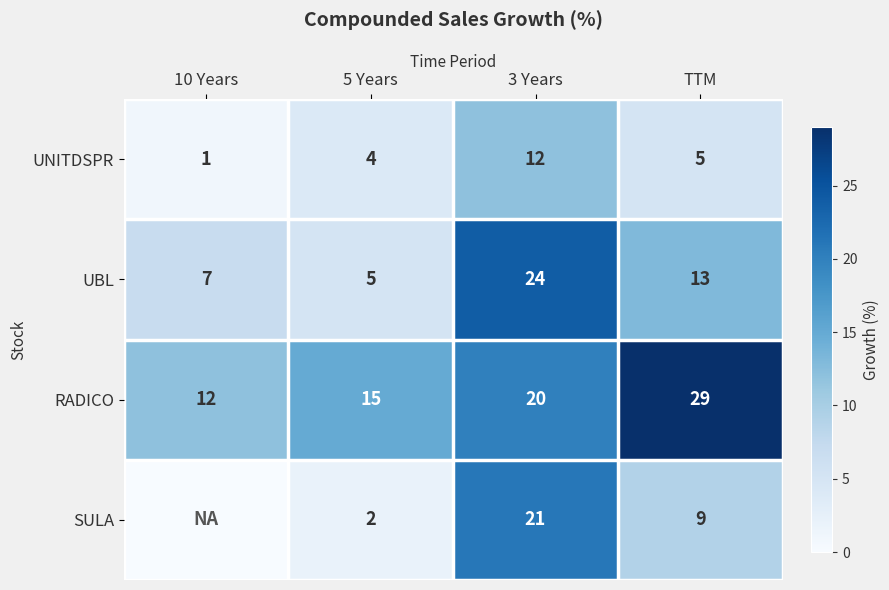

Which has a higher value, 10 Years or TTM?

TTM